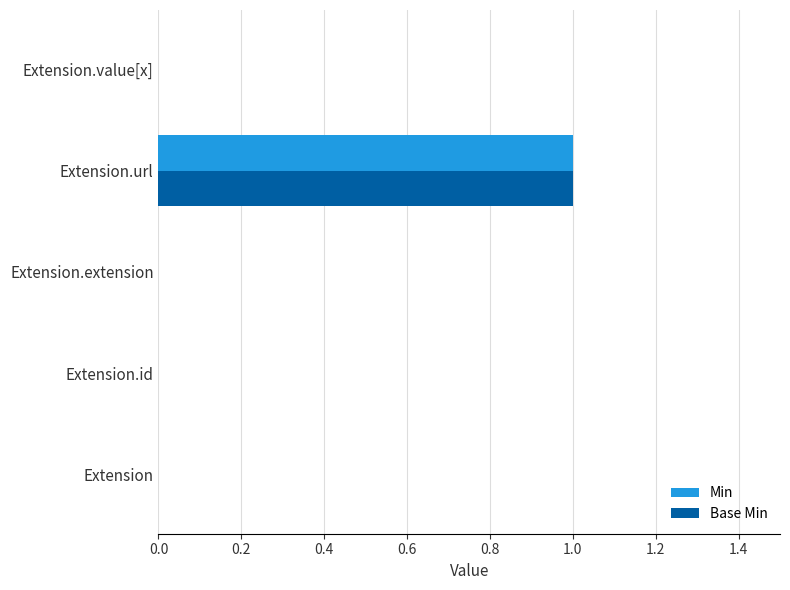

What are all the series names shown in the legend?

Min, Base Min